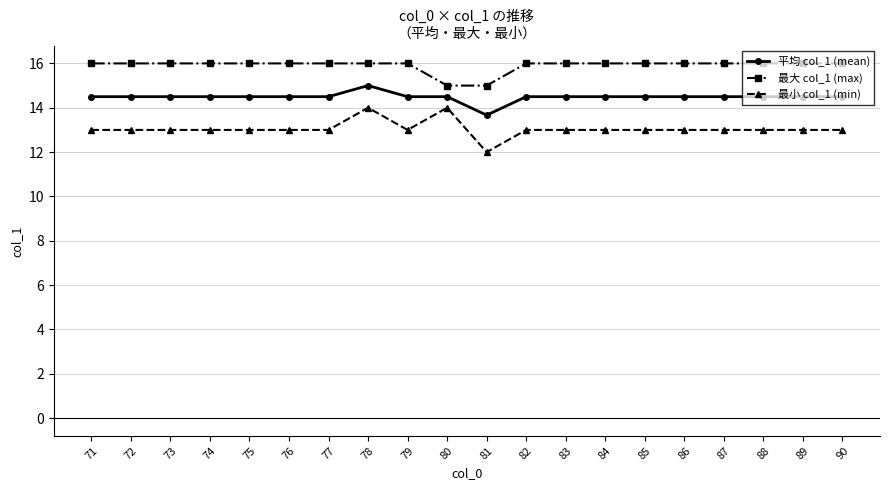

At 83, list the series in order from largest to smallest.

最大 col_1 (max), 平均 col_1 (mean), 最小 col_1 (min)